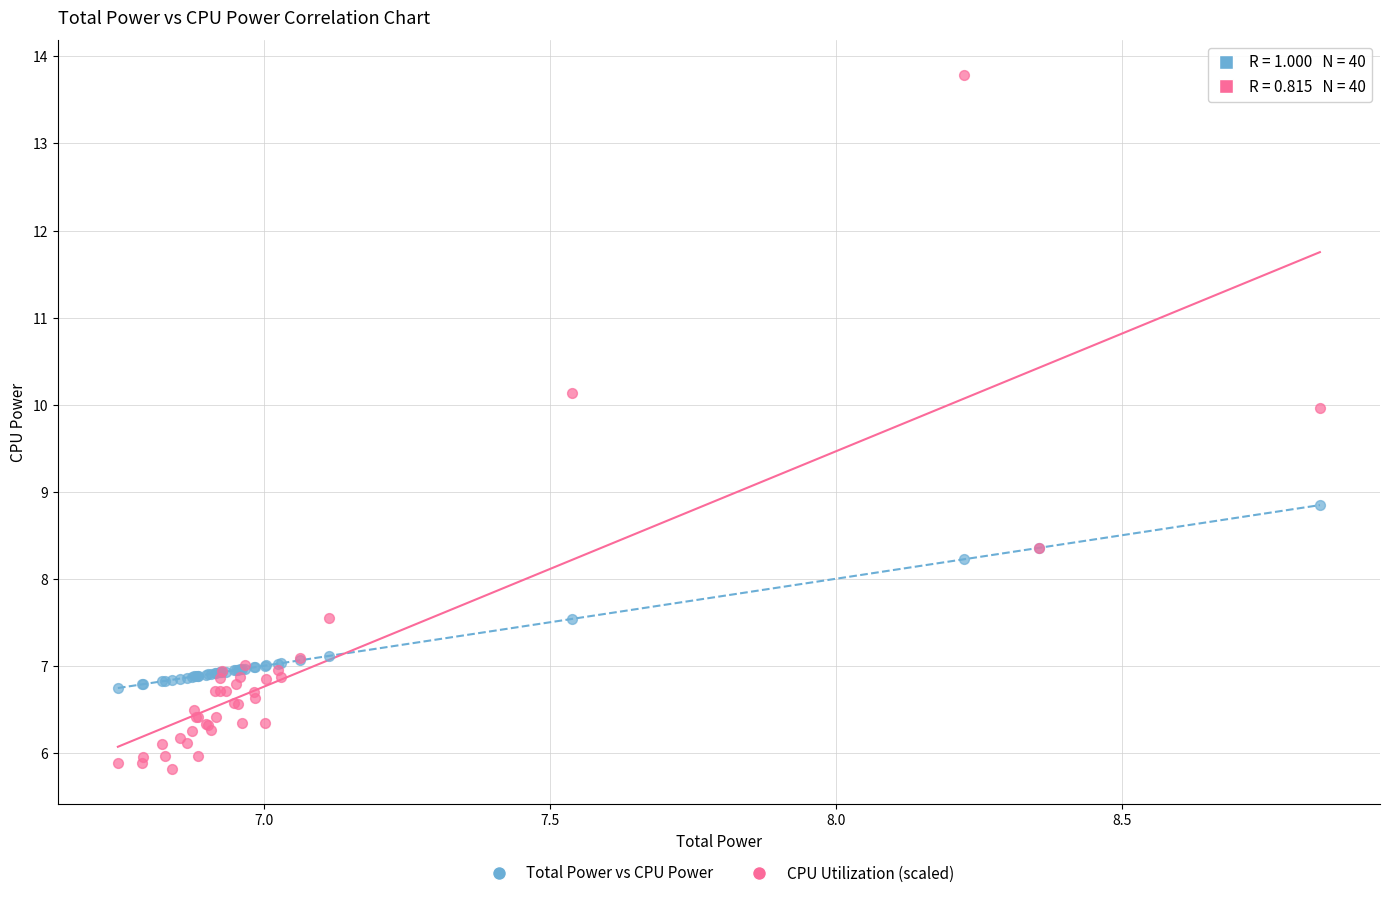

Across all series, what Y value is closest to 9?

8.8